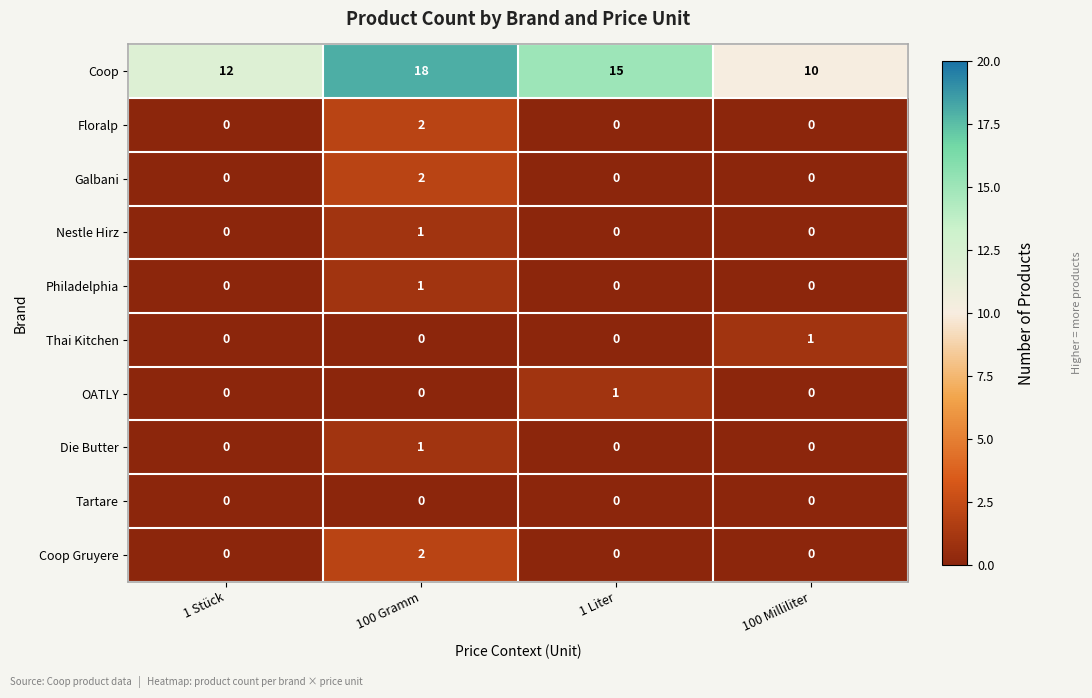

What is the greatest value displayed?

18